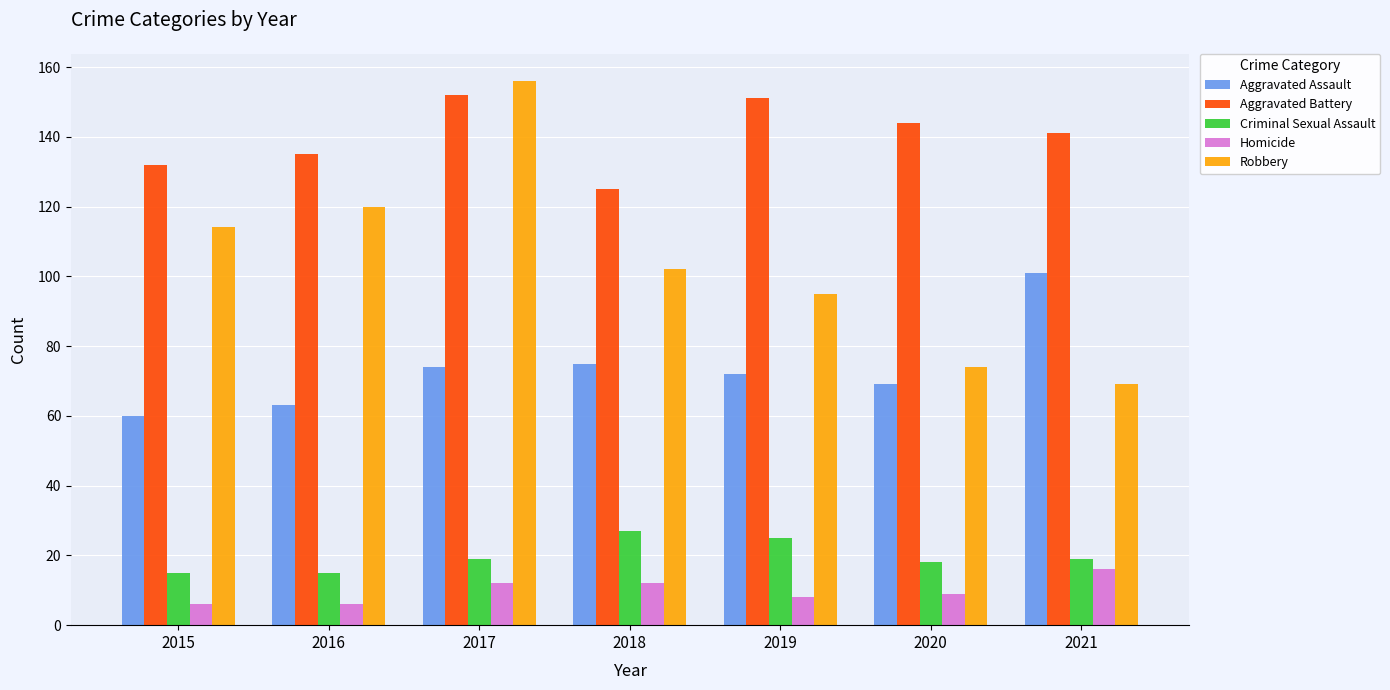

List the series in order of their peak value, lowest first.

Homicide, Criminal Sexual Assault, Aggravated Assault, Aggravated Battery, Robbery